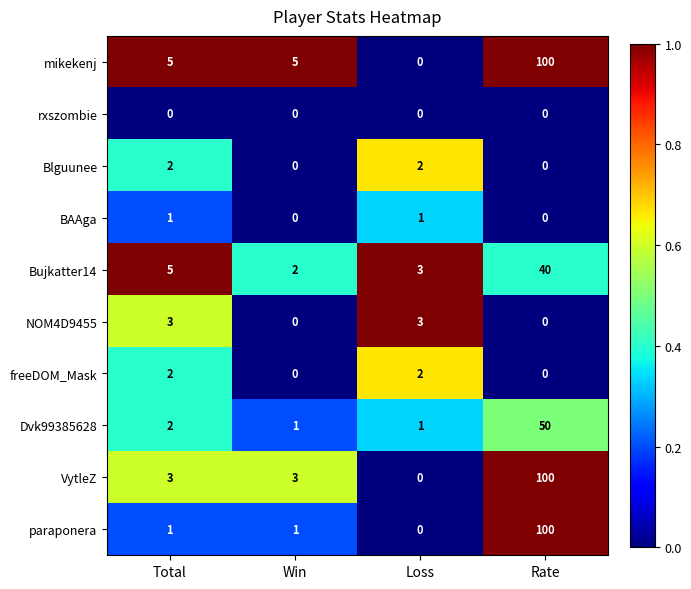

At which category is the sum across all series the highest?

Rate